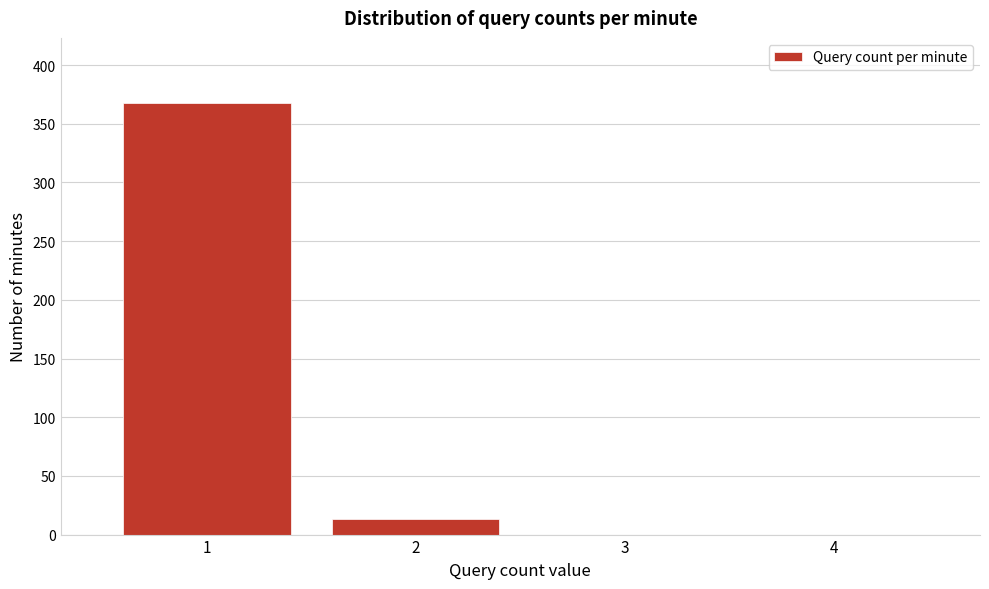

Reading left to right, transcribe all the data shown in this chart.

1=368	2=13	3=0	4=0